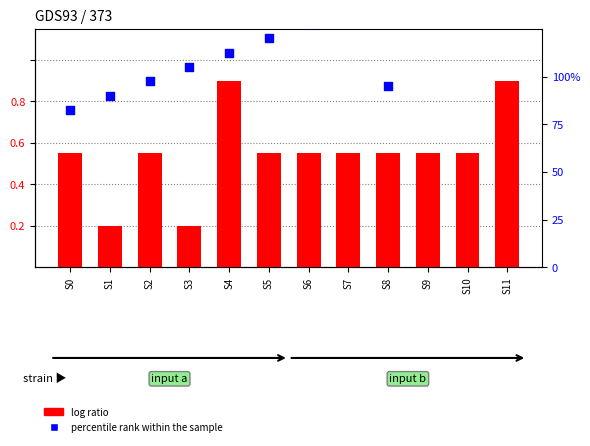

Which series has the widest spread of Y values?

percentile rank within the sample